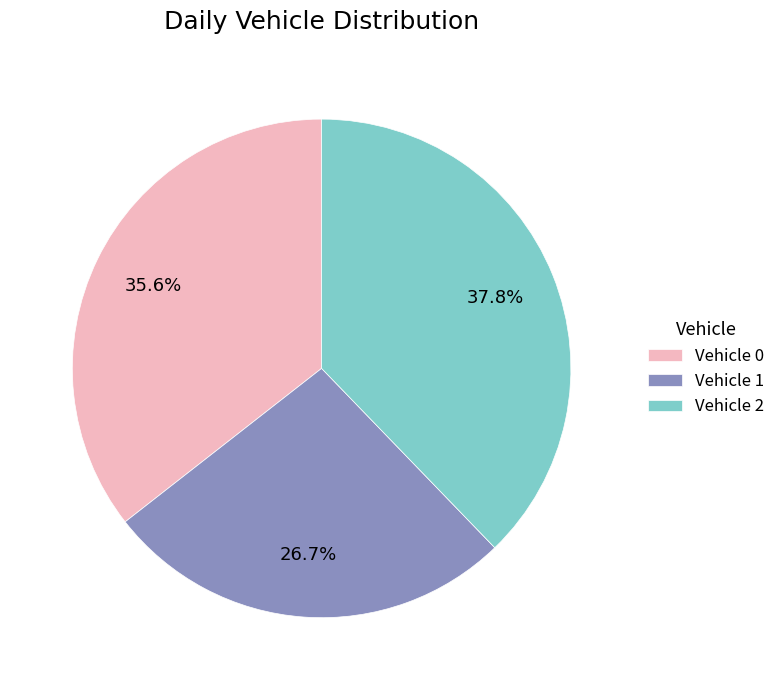

Approximately how many times larger is the value at Vehicle 0 compared to Vehicle 2?

0.9